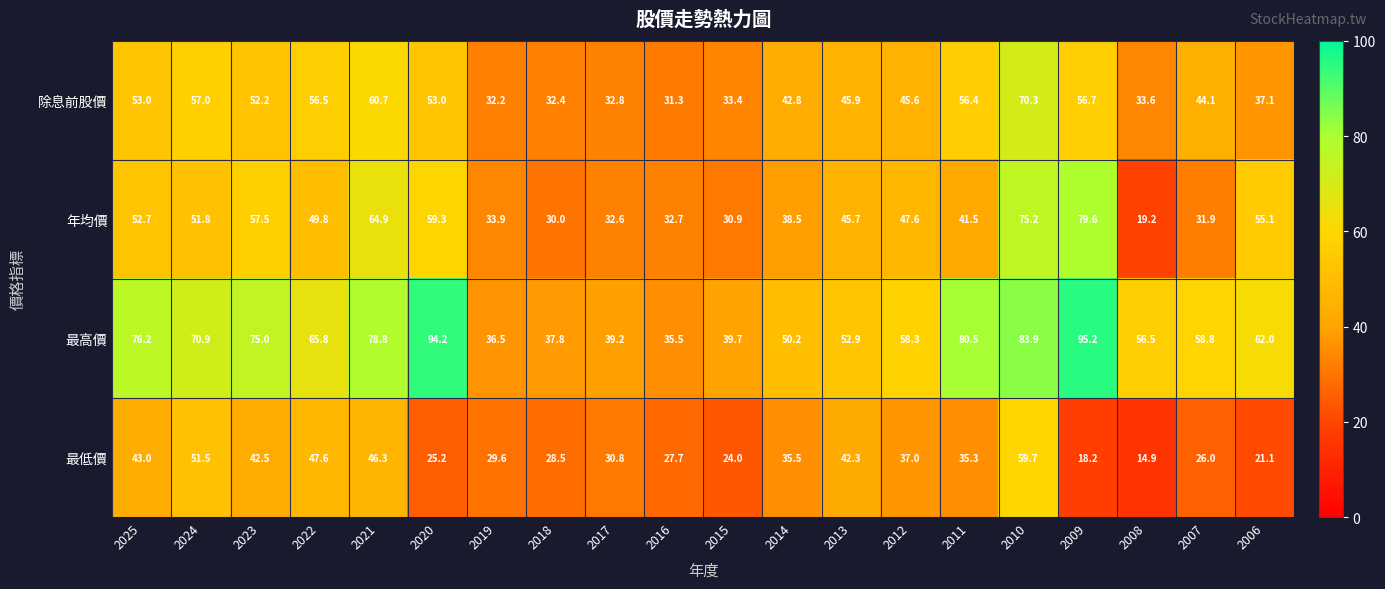

Which series has the largest range (max minus min)?

年均價